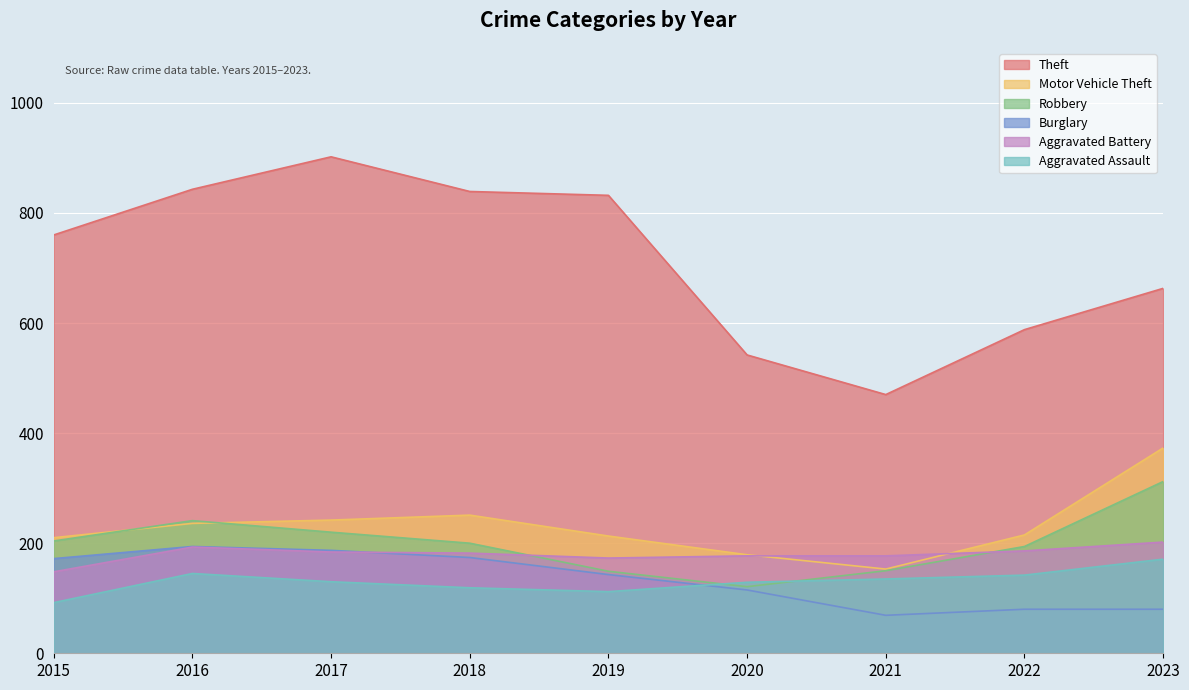

At 2017, list the series in order from smallest to largest.

Aggravated Assault, Aggravated Battery, Burglary, Robbery, Motor Vehicle Theft, Theft